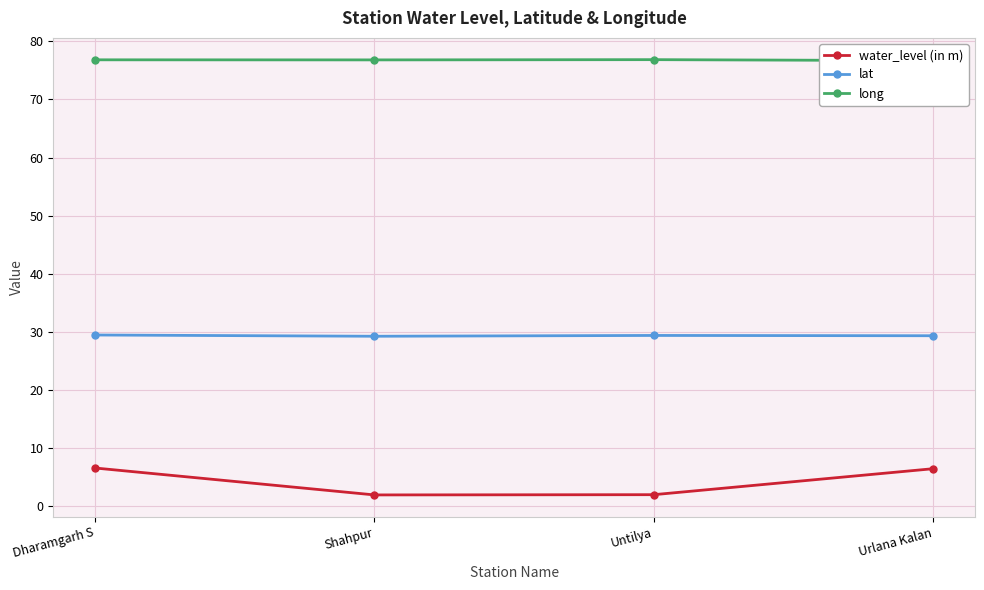

What are all the series names shown in the legend?

water_level (in m), lat, long